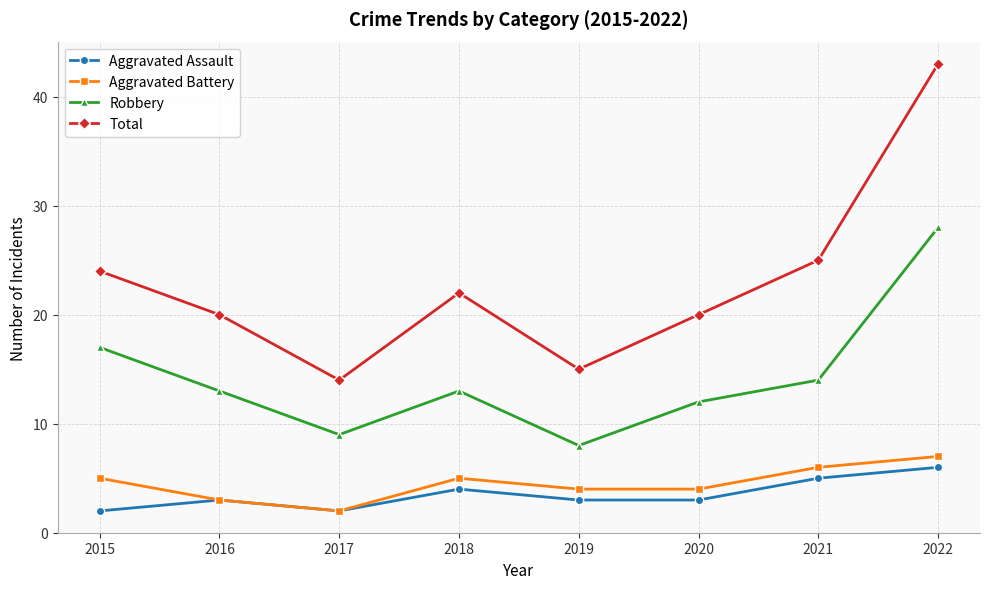

True or false: Total has more than 0 points higher than both neighbors.

True